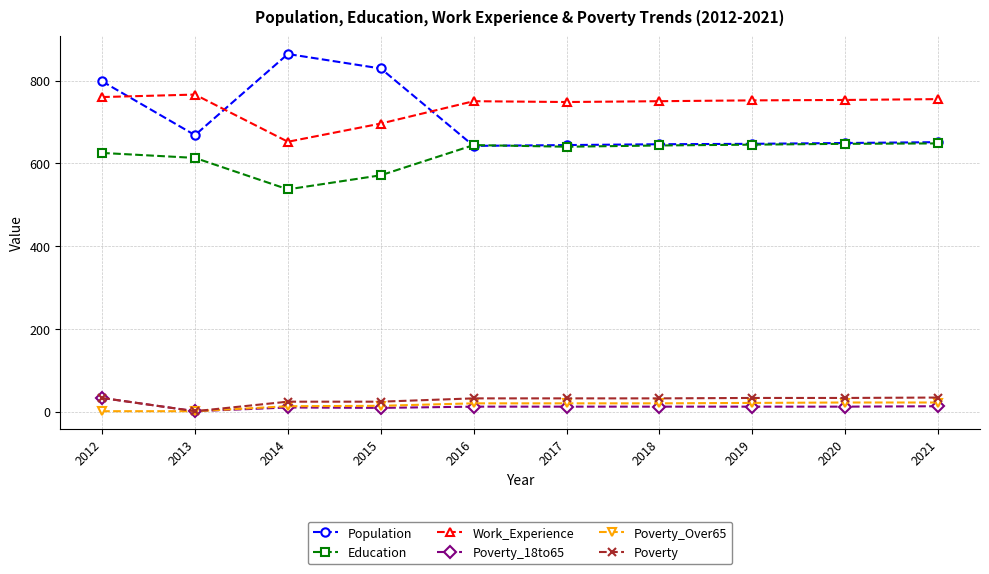

Which series has the widest spread of values?

Population